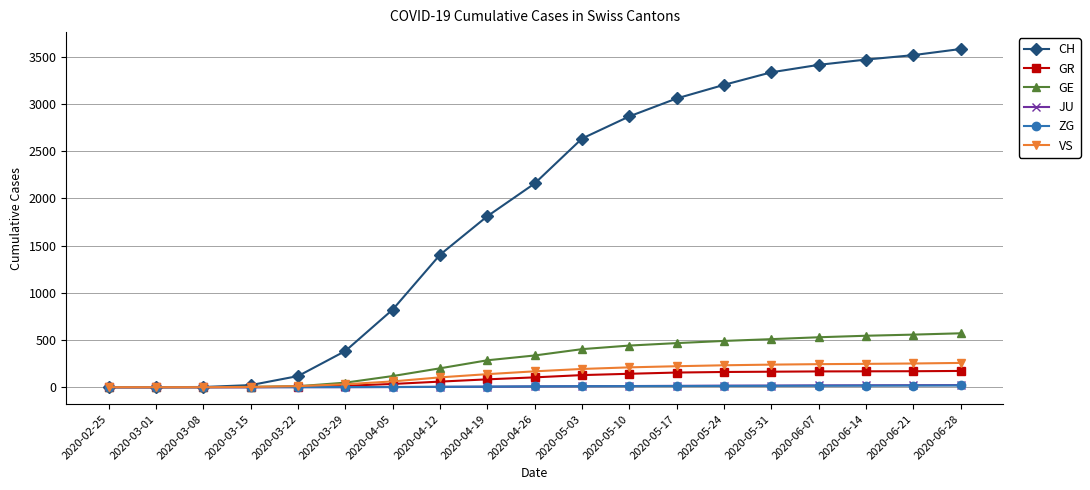

What is the label of the 17th point from the left?

2020-06-14